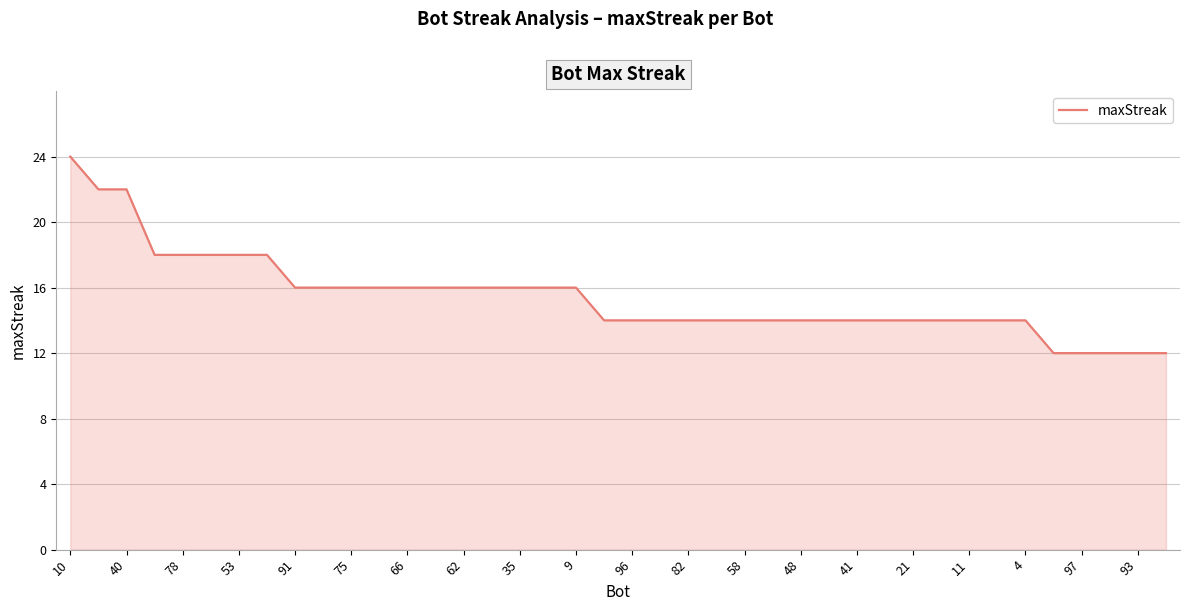

What is the smallest value displayed?

12